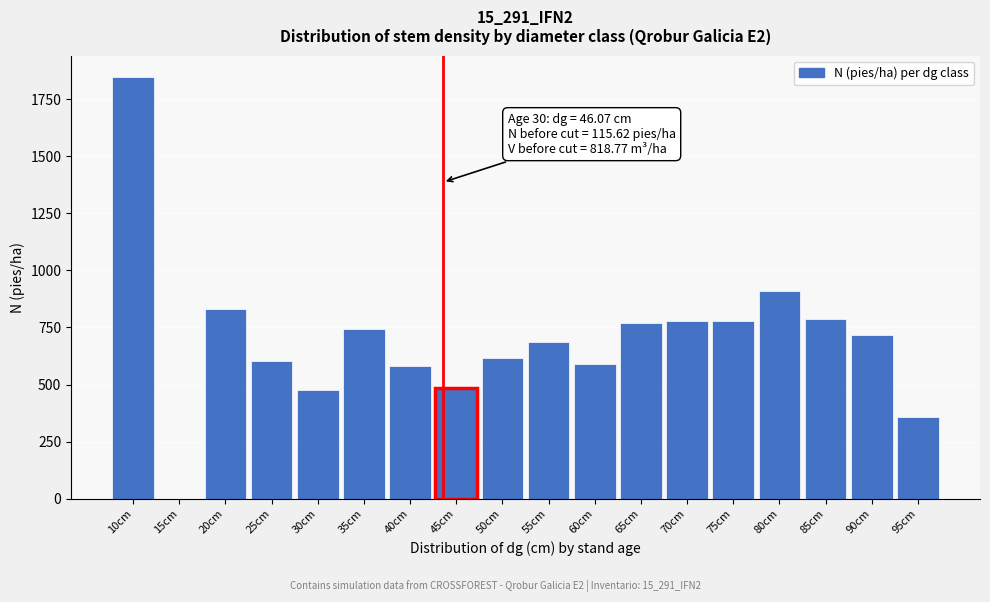

The value at 75cm is 779.0. True or false?

True